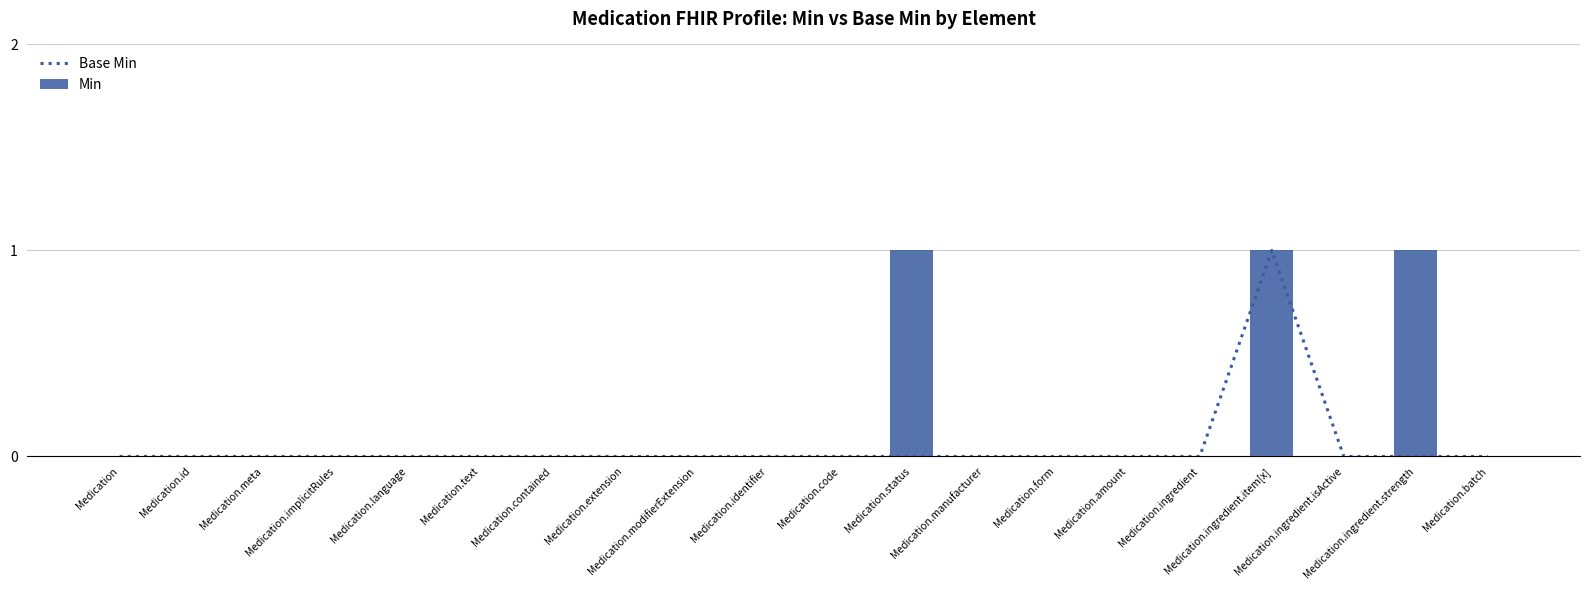

What position from the right is Medication.meta?

18